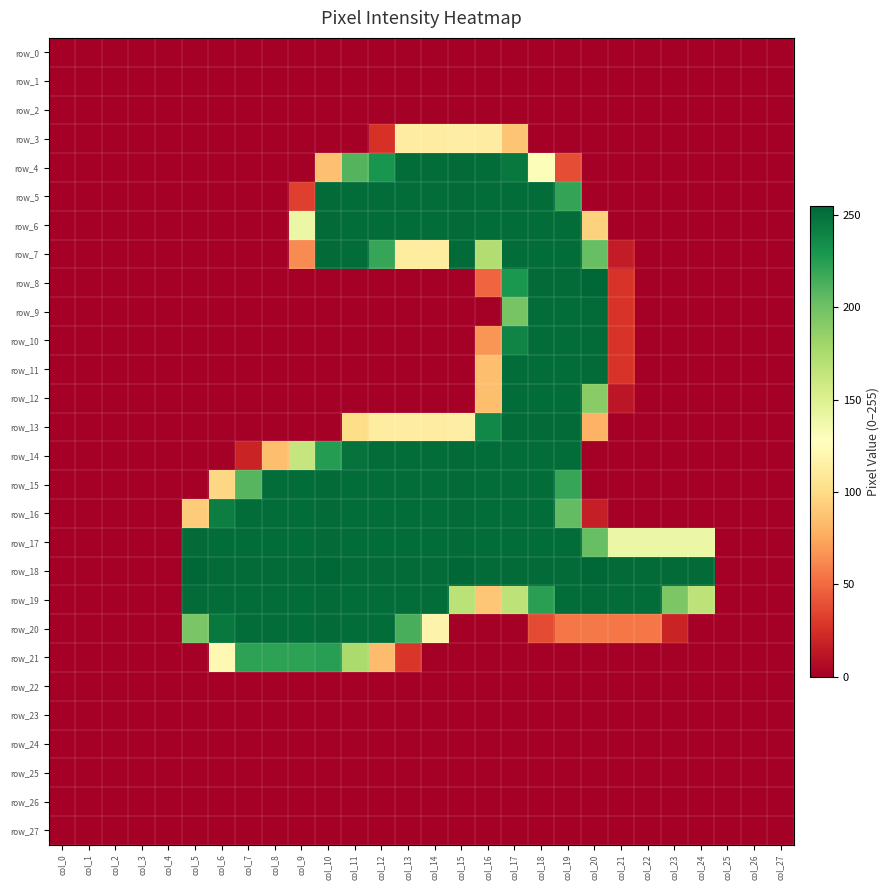

Reading left to right, extract all data points from this chart.

row_0: 0	0	0	0	0	0	0	0	0	0	0	0	0	0	0	0	0	0	0	0	0	0	0	0	0	0	0	0
row_1: 0	0	0	0	0	0	0	0	0	0	0	0	0	0	0	0	0	0	0	0	0	0	0	0	0	0	0	0
row_2: 0	0	0	0	0	0	0	0	0	0	0	0	0	0	0	0	0	0	0	0	0	0	0	0	0	0	0	0
row_3: 0	0	0	0	0	0	0	0	0	0	0	0	26	113	113	114	113	88	0	0	0	0	0	0	0	0	0	0
row_4: 0	0	0	0	0	0	0	0	0	0	86	210	231	252	252	253	252	246	130	38	0	0	0	0	0	0	0	0
row_5: 0	0	0	0	0	0	0	0	0	32	253	252	252	252	252	253	252	252	252	221	0	0	0	0	0	0	0	0
row_6: 0	0	0	0	0	0	0	0	0	140	253	252	252	252	252	253	252	252	252	252	95	0	0	0	0	0	0	0
row_7: 0	0	0	0	0	0	0	0	0	63	253	252	220	112	112	253	173	252	252	252	203	15	0	0	0	0	0	0
row_8: 0	0	0	0	0	0	0	0	0	0	0	0	0	0	0	0	48	229	253	253	255	27	0	0	0	0	0	0
row_9: 0	0	0	0	0	0	0	0	0	0	0	0	0	0	0	0	0	197	252	252	253	27	0	0	0	0	0	0
row_10: 0	0	0	0	0	0	0	0	0	0	0	0	0	0	0	0	67	240	252	252	253	27	0	0	0	0	0	0
row_11: 0	0	0	0	0	0	0	0	0	0	0	0	0	0	0	0	85	252	252	252	253	27	0	0	0	0	0	0
row_12: 0	0	0	0	0	0	0	0	0	0	0	0	0	0	0	0	85	252	252	252	190	12	0	0	0	0	0	0
row_13: 0	0	0	0	0	0	0	0	0	0	0	101	113	113	113	114	238	253	253	253	79	0	0	0	0	0	0	0
row_14: 0	0	0	0	0	0	0	19	85	163	226	249	252	252	252	253	252	252	252	252	0	0	0	0	0	0	0	0
row_15: 0	0	0	0	0	0	98	209	252	252	253	252	252	252	252	253	252	252	252	220	0	0	0	0	0	0	0	0
row_16: 0	0	0	0	0	92	243	252	252	252	253	252	252	252	252	253	252	252	252	205	16	0	0	0	0	0	0	0
row_17: 0	0	0	0	0	253	252	252	252	252	253	252	252	252	252	253	252	252	252	252	203	140	140	140	140	0	0	0
row_18: 0	0	0	0	0	255	253	253	253	253	255	253	253	253	253	255	253	253	253	253	255	253	253	253	253	0	0	0
row_19: 0	0	0	0	0	253	252	252	252	252	253	252	252	252	252	168	89	167	224	252	253	252	252	195	167	0	0	0
row_20: 0	0	0	0	0	196	246	252	252	252	253	252	252	214	118	0	0	0	37	55	56	55	55	19	0	0	0	0
row_21: 0	0	0	0	0	0	122	223	223	223	225	176	84	28	0	0	0	0	0	0	0	0	0	0	0	0	0	0
row_22: 0	0	0	0	0	0	0	0	0	0	0	0	0	0	0	0	0	0	0	0	0	0	0	0	0	0	0	0
row_23: 0	0	0	0	0	0	0	0	0	0	0	0	0	0	0	0	0	0	0	0	0	0	0	0	0	0	0	0
row_24: 0	0	0	0	0	0	0	0	0	0	0	0	0	0	0	0	0	0	0	0	0	0	0	0	0	0	0	0
row_25: 0	0	0	0	0	0	0	0	0	0	0	0	0	0	0	0	0	0	0	0	0	0	0	0	0	0	0	0
row_26: 0	0	0	0	0	0	0	0	0	0	0	0	0	0	0	0	0	0	0	0	0	0	0	0	0	0	0	0
row_27: 0	0	0	0	0	0	0	0	0	0	0	0	0	0	0	0	0	0	0	0	0	0	0	0	0	0	0	0